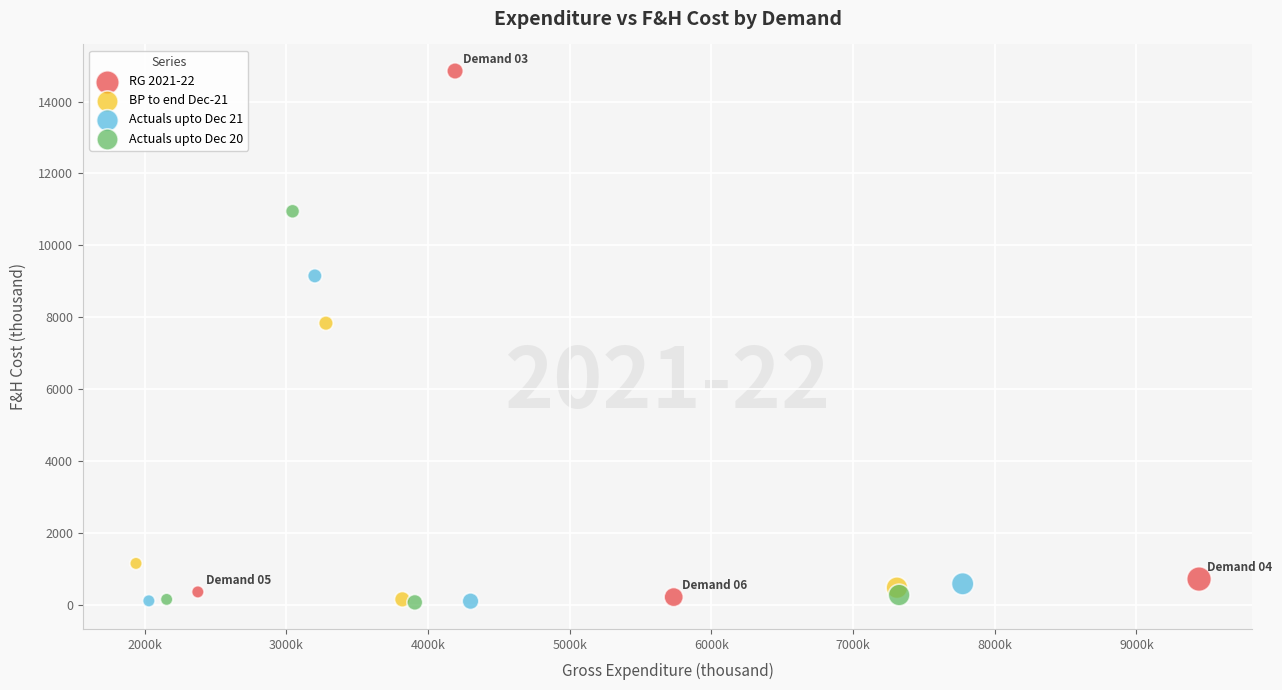

What are all the series names shown in the legend?

RG 2021-22, BP to end Dec-21, Actuals upto Dec 21, Actuals upto Dec 20